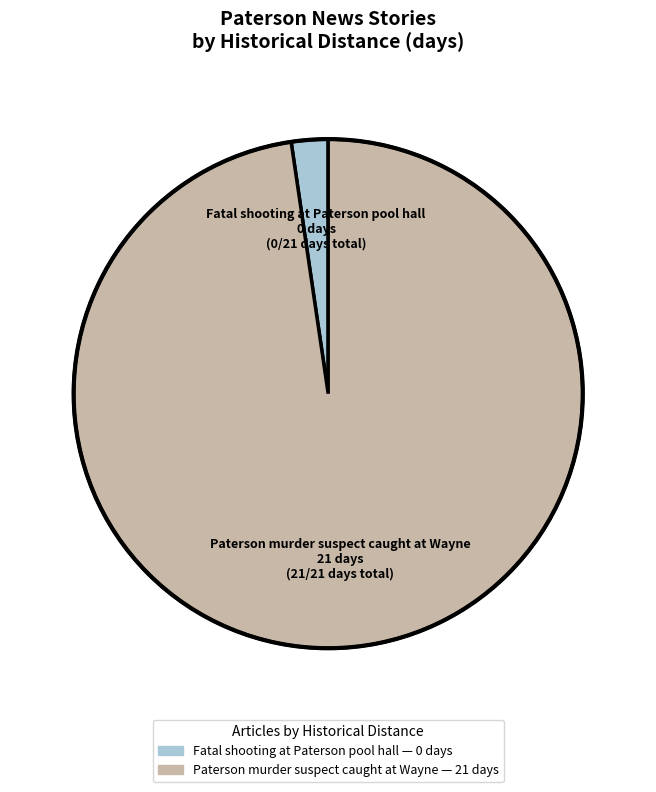

What is the smallest slice in the pie chart?

Fatal shooting at Paterson pool hall